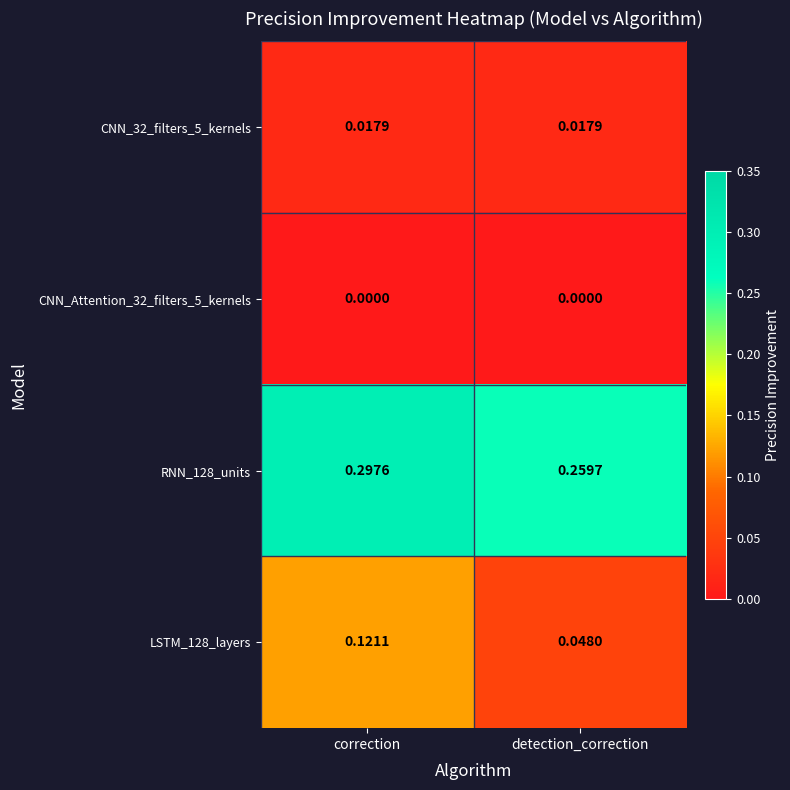

At which category does the chart reach its peak across all series?

correction